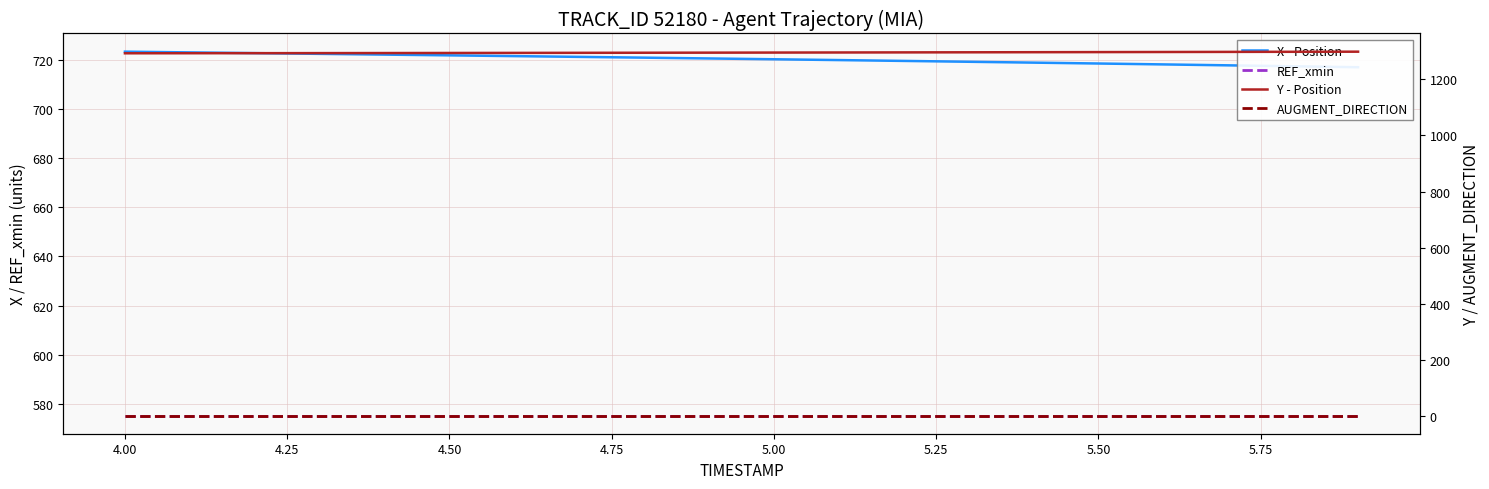

What is the difference between the maximum and minimum values in the X - Position series?

6.3